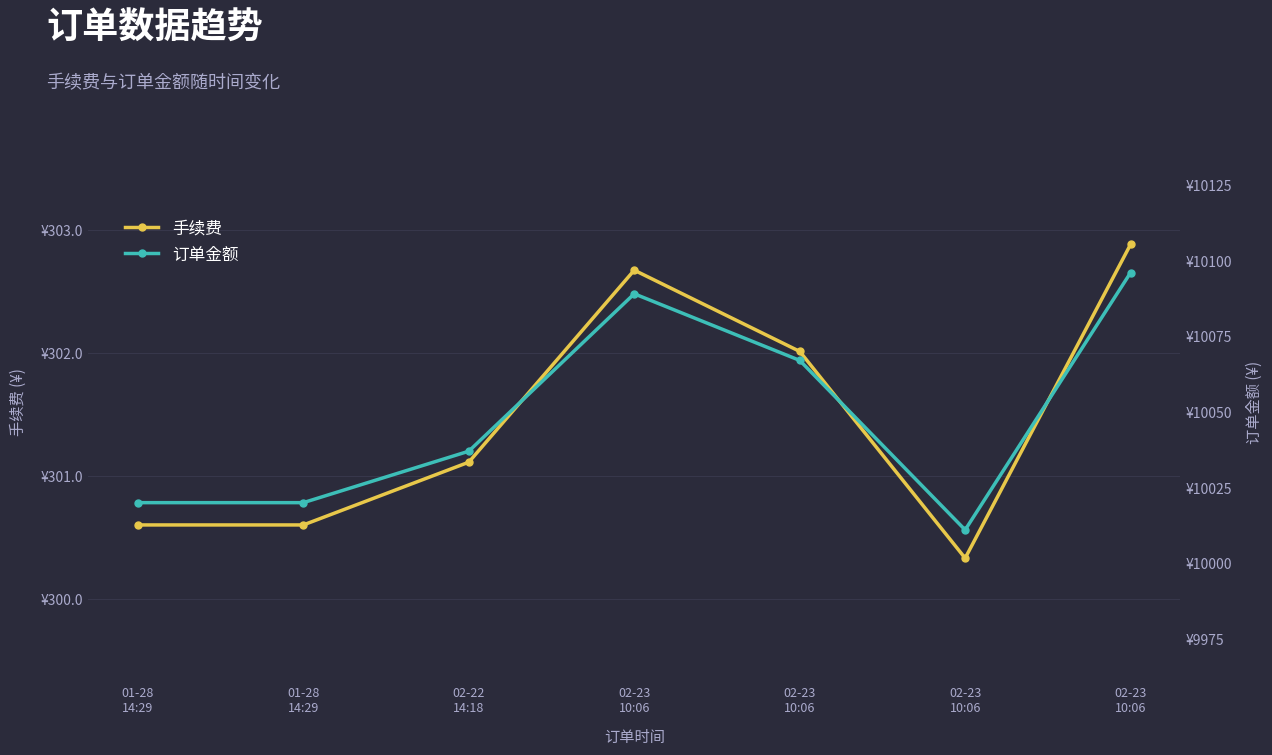

What is the label of the 5th point from the left?

02-23
10:06